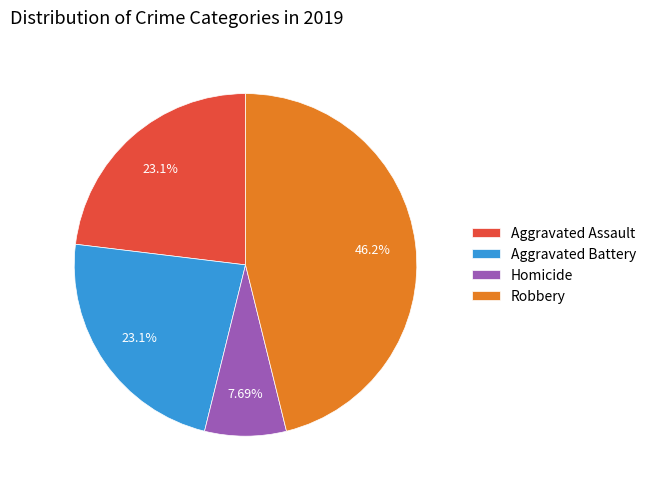

Between Robbery and Homicide, which is larger?

Robbery